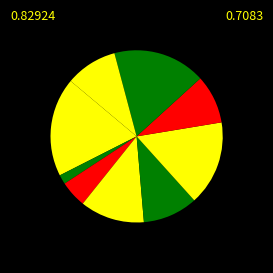

How many slices are in this pie chart?

9